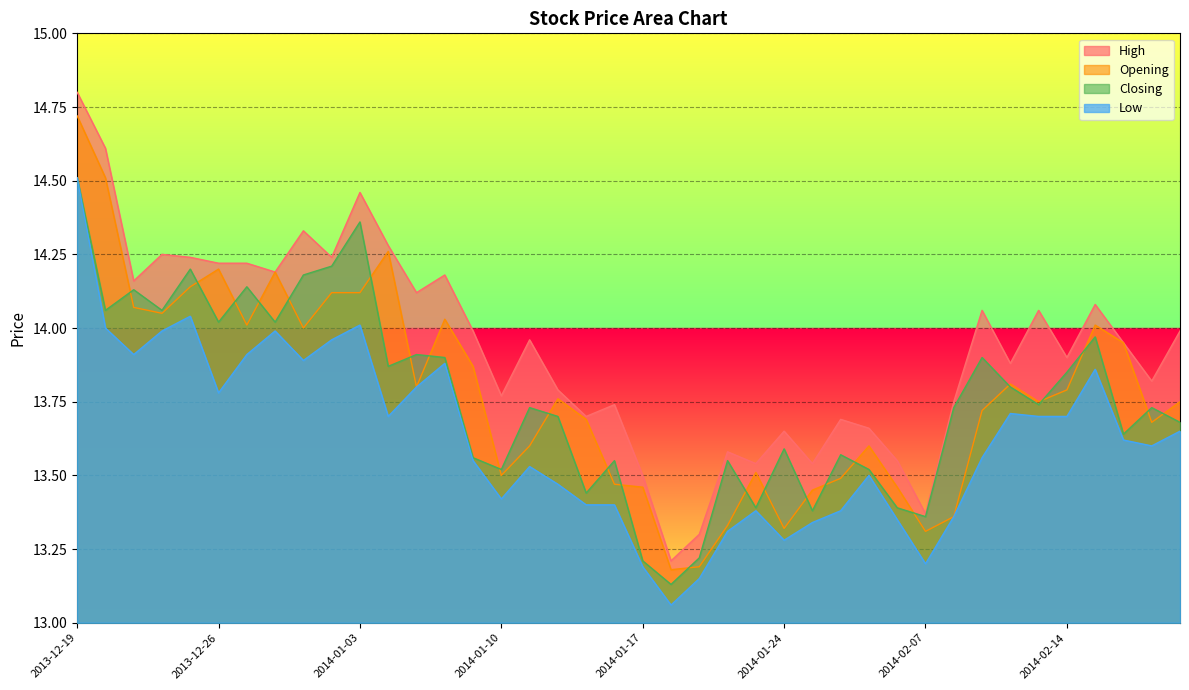

True or false: Opening and Low intersect in this chart.

False